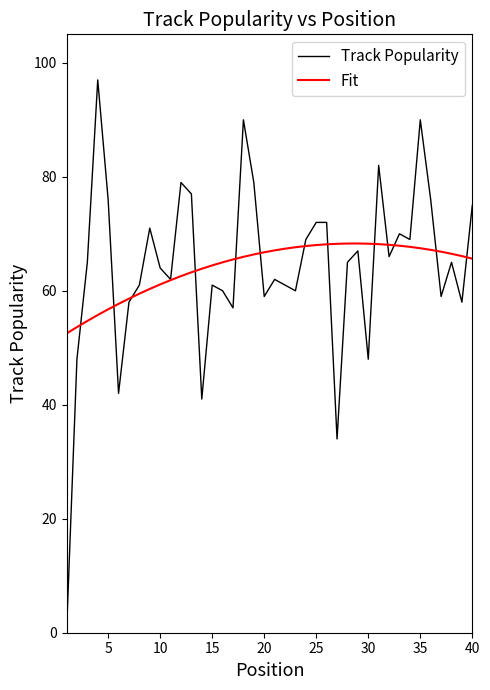

After their last crossing, which series has the higher values: Track Popularity or Fit?

Track Popularity